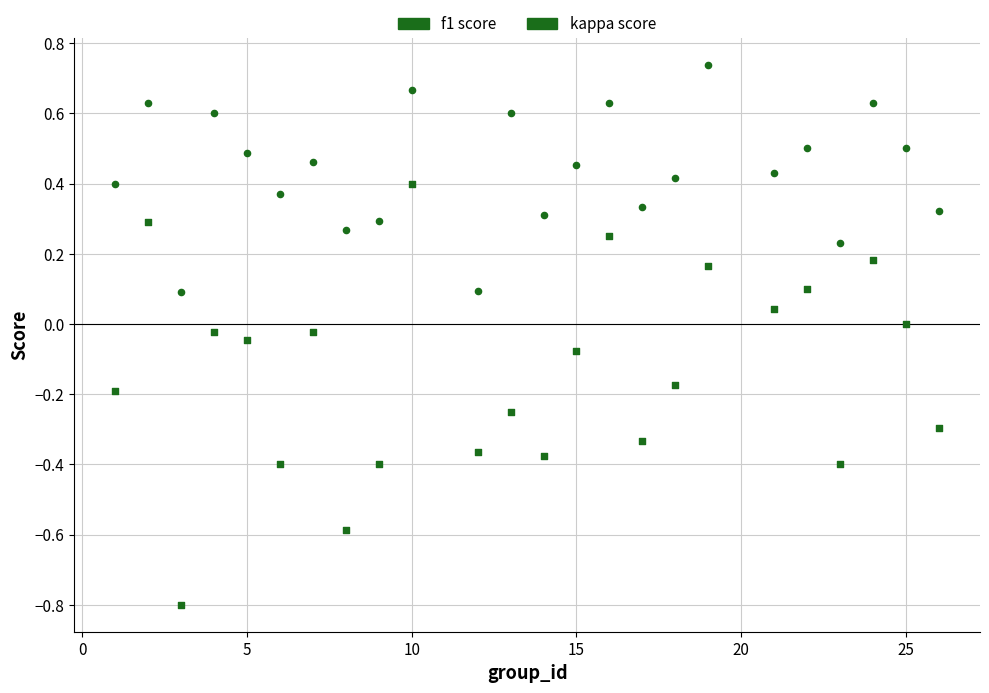

Count the number of points in this scatter plot.

48